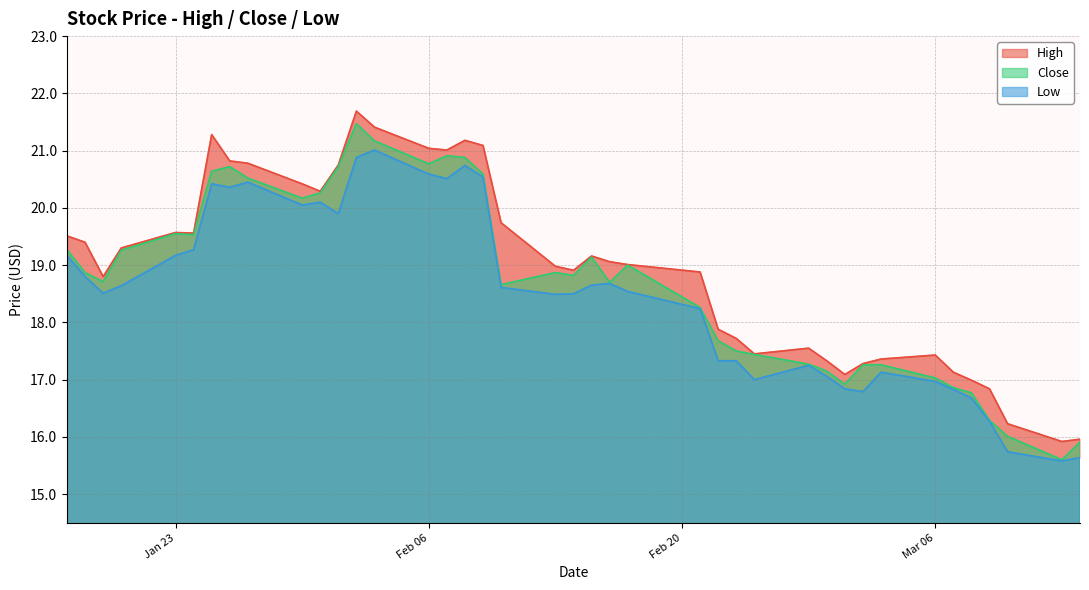

Which series has the widest spread of values?

Close